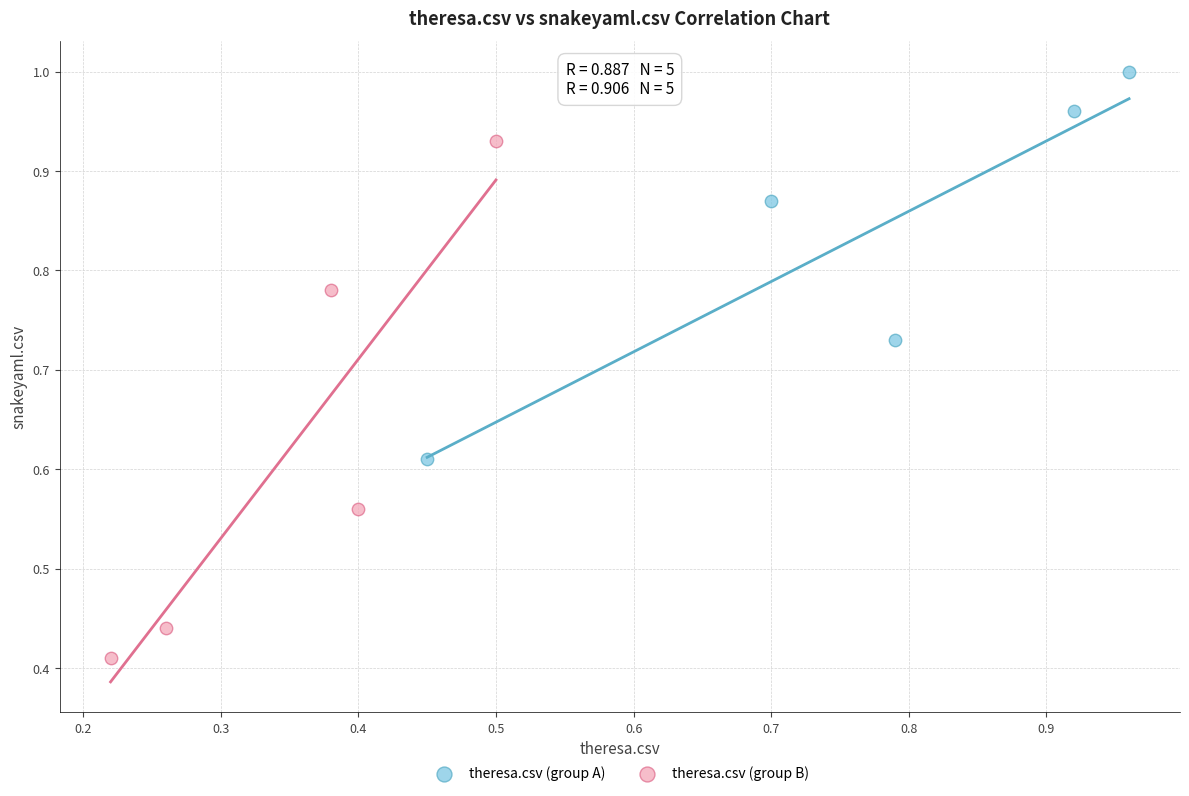

What are all the series names shown in the legend?

theresa.csv (group A), theresa.csv (group B)